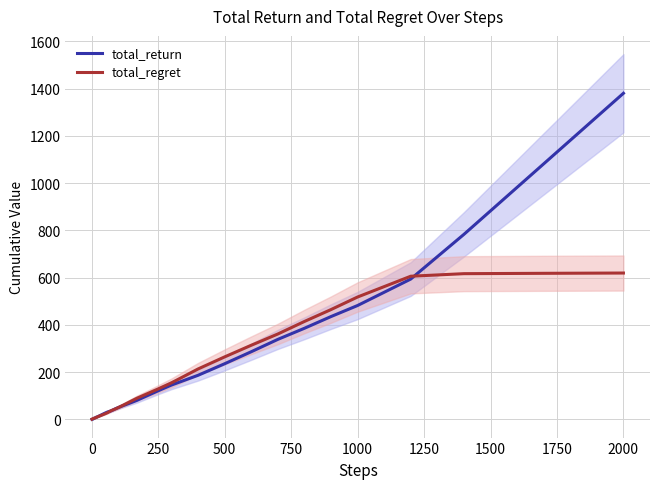

Which category has the highest value in the total_return series?

2000